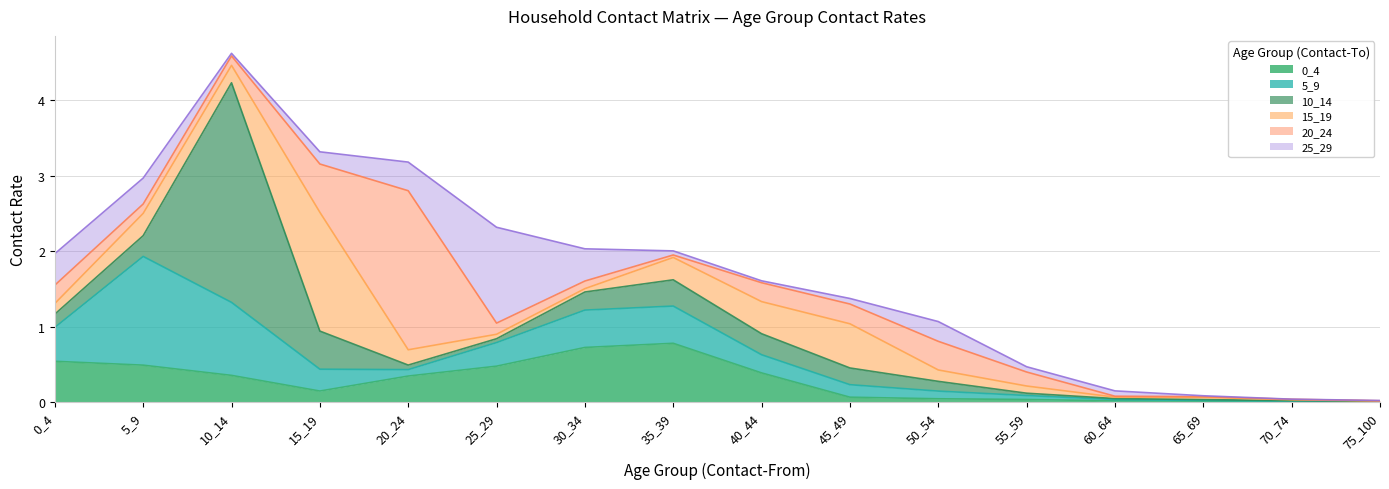

At which category is the sum across all series the highest?

10_14